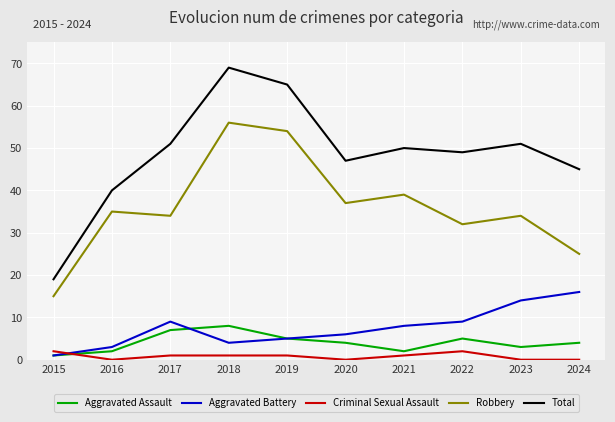

The Aggravated Battery series shows 16 at 2022. True or false?

False